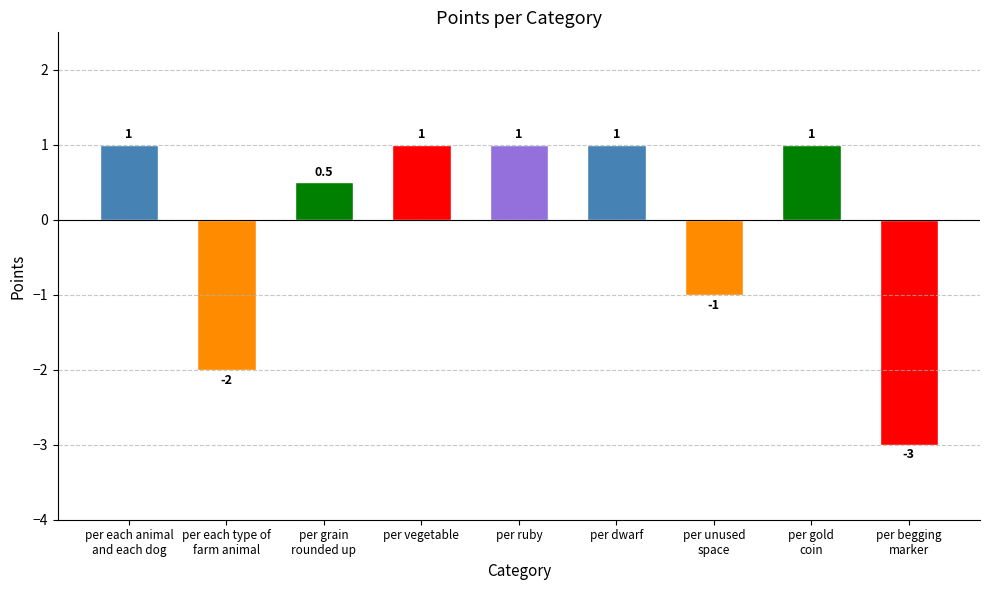

What is the sum of the values at per grain
rounded up and per each animal
and each dog?

1.5